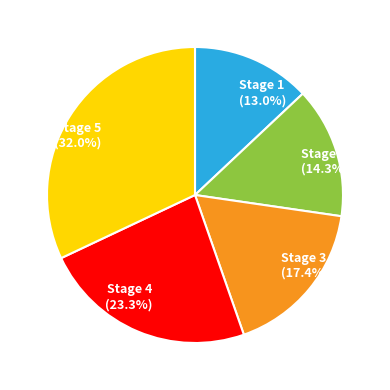

How many segments does this pie chart have?

5